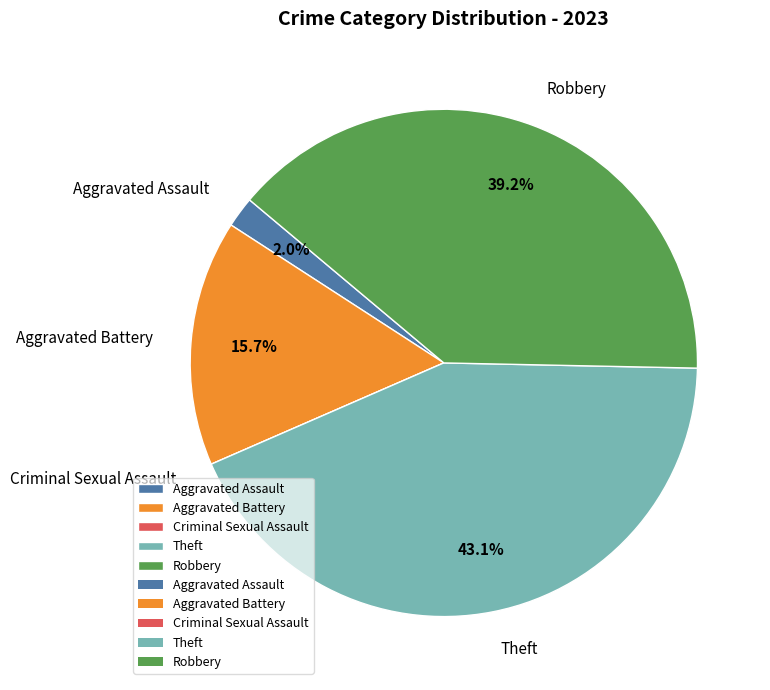

Is there any slice that represents more than half of the pie?

No